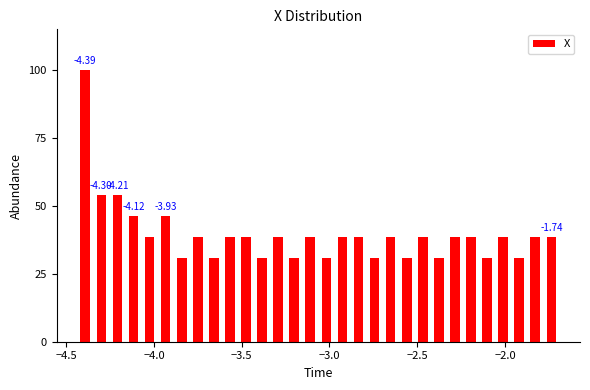

Around what value on the x-axis is the tallest bar? Give the approximate position of its centre, as read against the axis.

-4.40